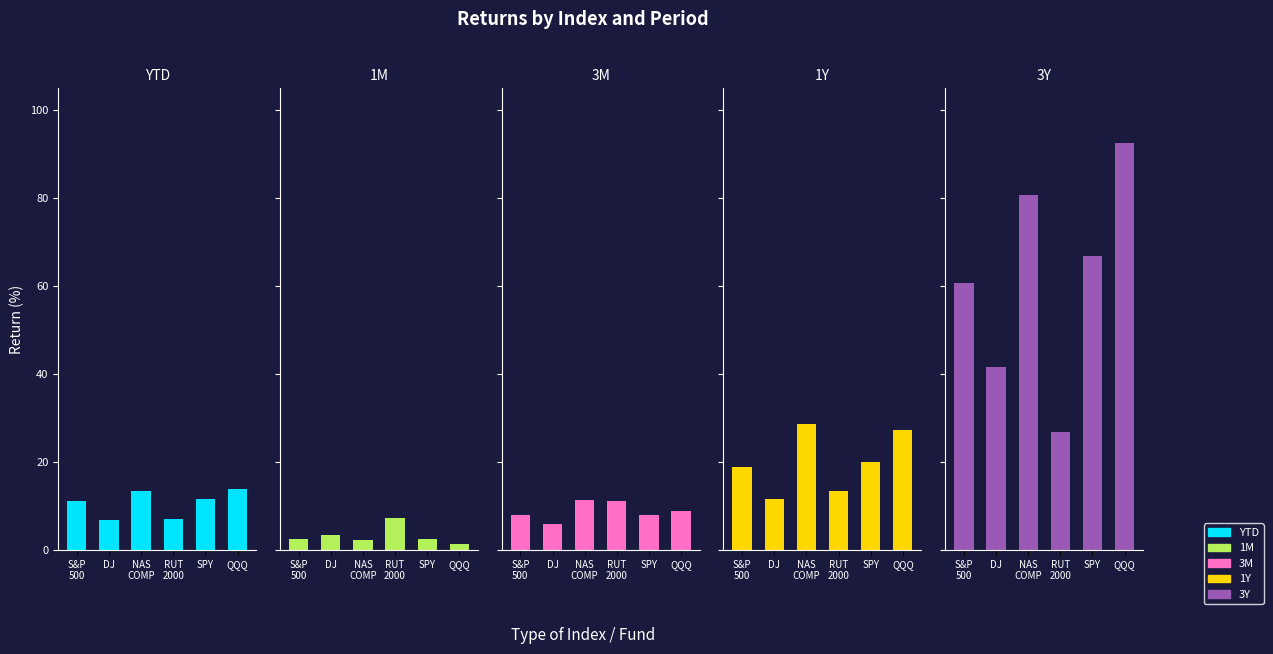

The value of 3M at S&P
500 is 8.1. True or false?

True